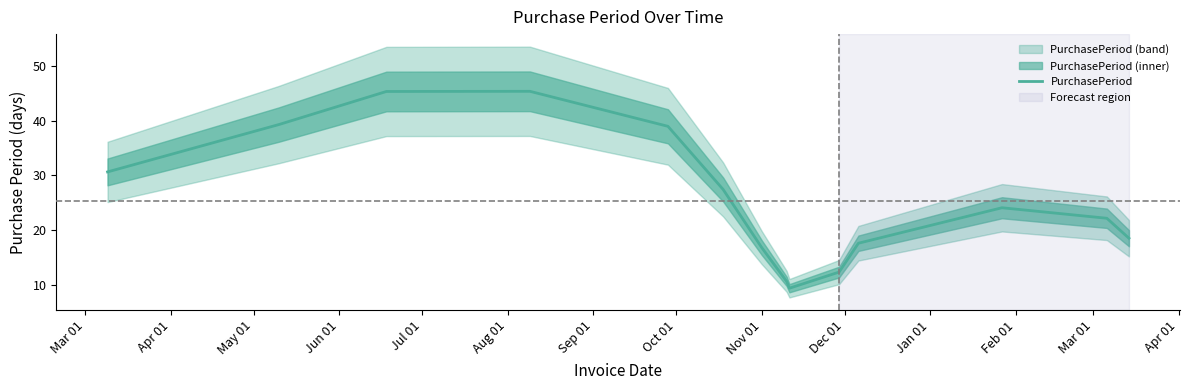

What is the maximum value for PurchasePeriod?

45.4